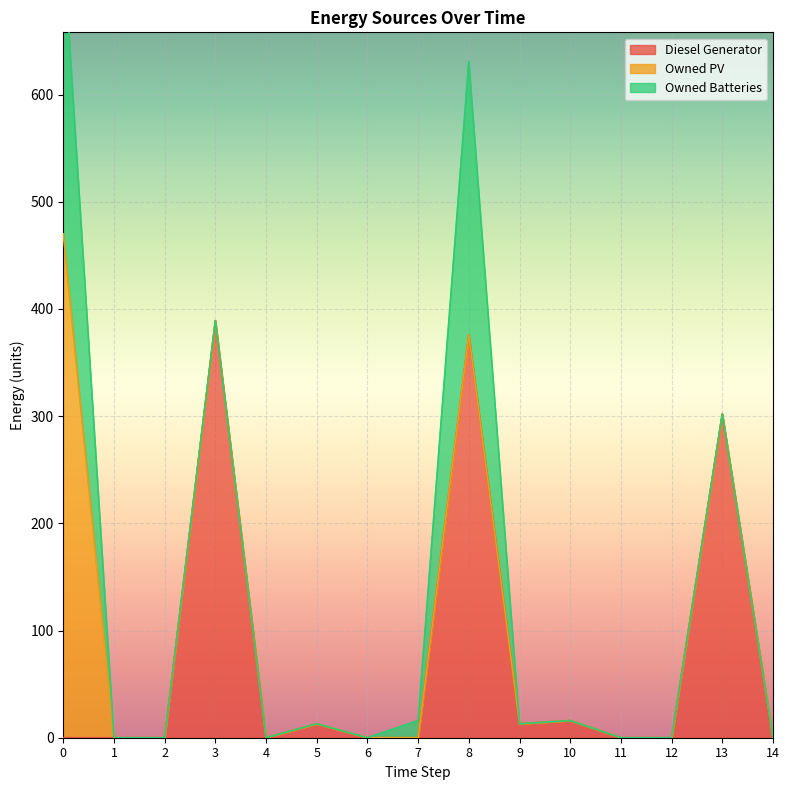

Count the number of data series in this chart.

3